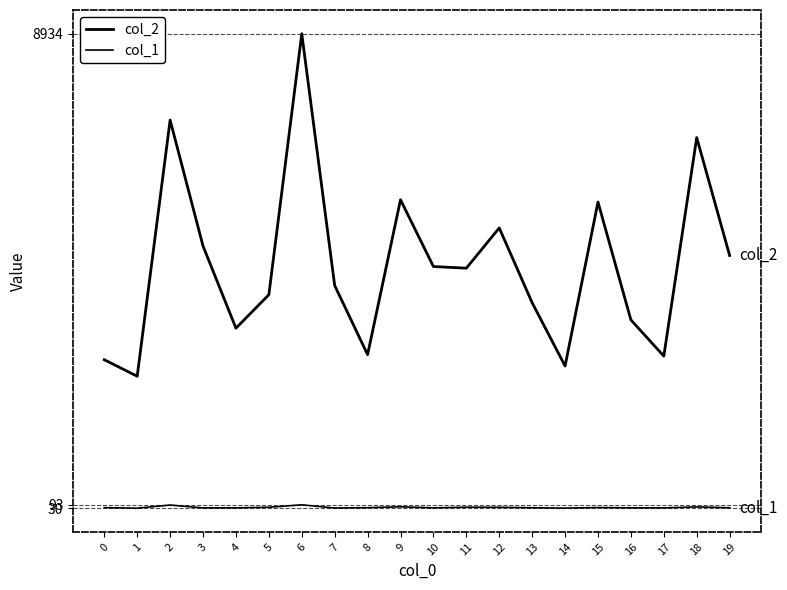

What is the value of the col_2 point at the 19th from the left?

6985